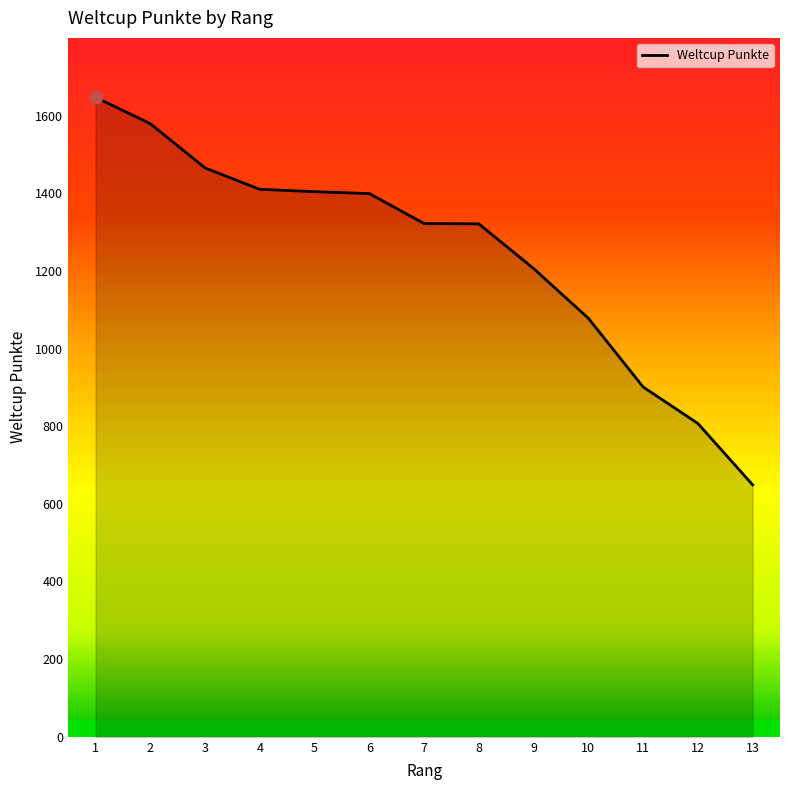

Approximately how many times larger is the value at 12 compared to 13?

1.2